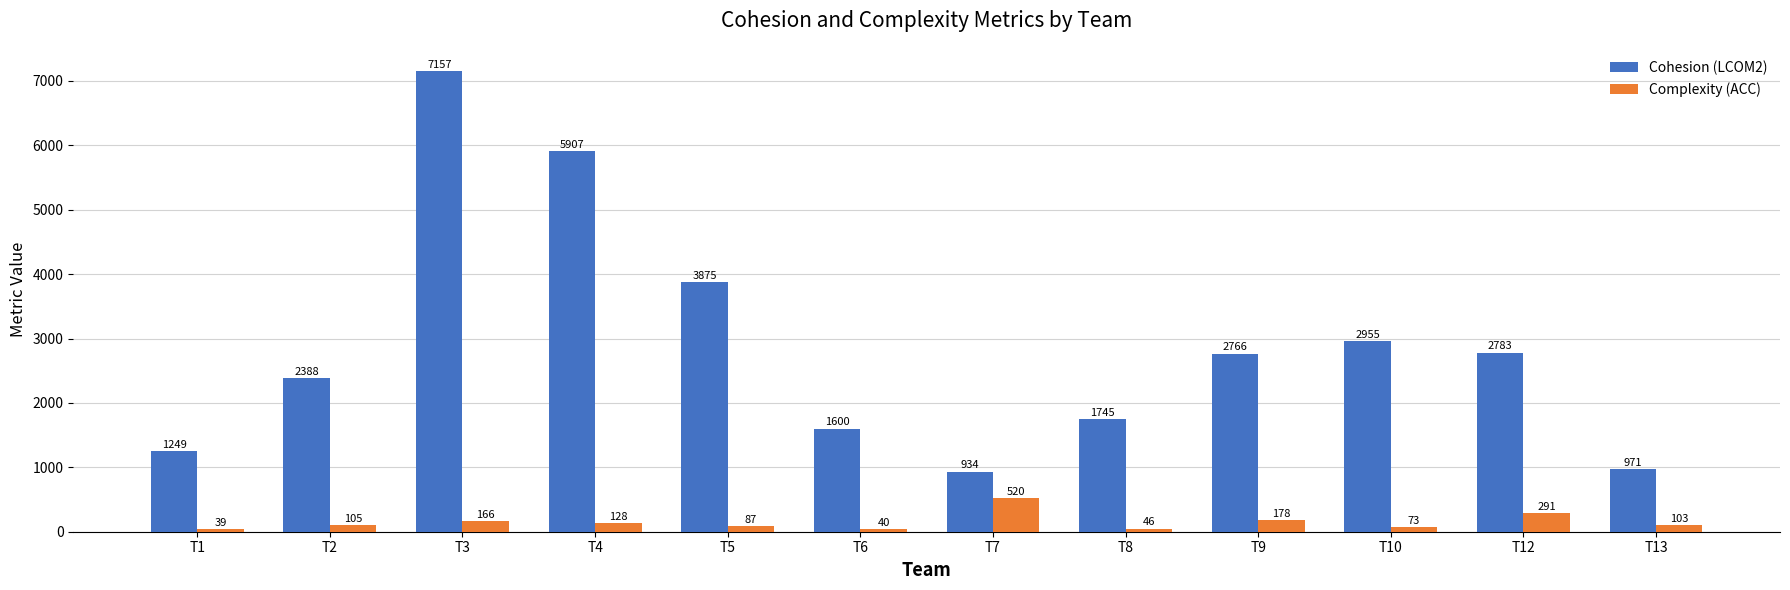

Which series has the largest range (max minus min)?

Cohesion (LCOM2)